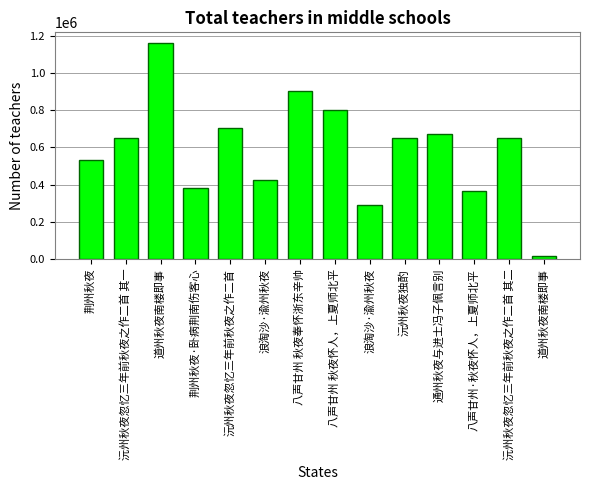

Reading left to right, list all the values displayed in this chart.

荆州秋夜=534847	沅州秋夜忽忆三年前秋夜之作二首 其一=651971	道州秋夜南楼即事=1160922	荆州秋夜·卧病荆南伤客心=383852	沅州秋夜忽忆三年前秋夜之作二首=704746	浪淘沙·渝州秋夜=427466	八声甘州 秋夜奉怀浙东辛帅=903375	八声甘州 秋夜怀人，上夏师北平=798954	浪淘沙·渝州秋夜=290923	沅州秋夜独酌=651893	通州秋夜与进士冯子佩言别=672123	八声甘州·秋夜怀人，上夏师北平=367584	沅州秋夜忽忆三年前秋夜之作二首 其二=651972	道州秋夜南楼即事=15524